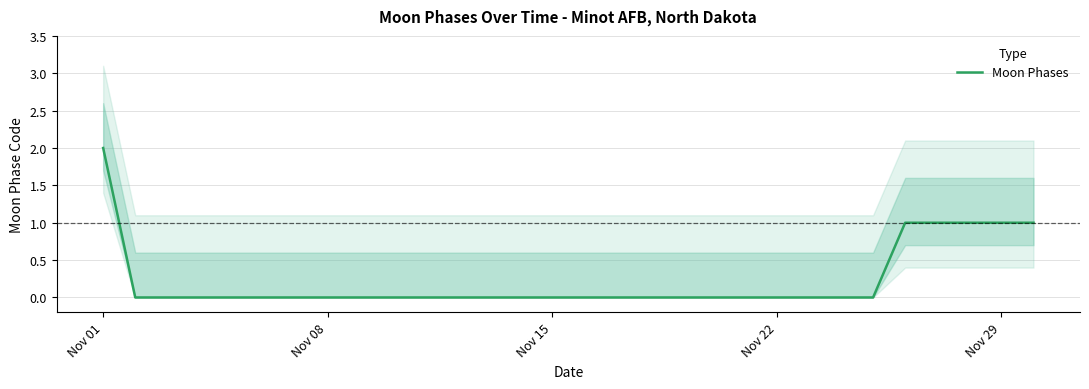

Is it true that Moon Phases equals -1 at Nov 22?

False